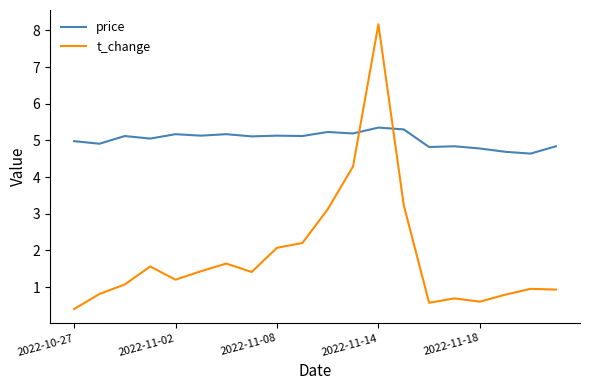

After their last crossing, which series has the higher values: price or t_change?

price